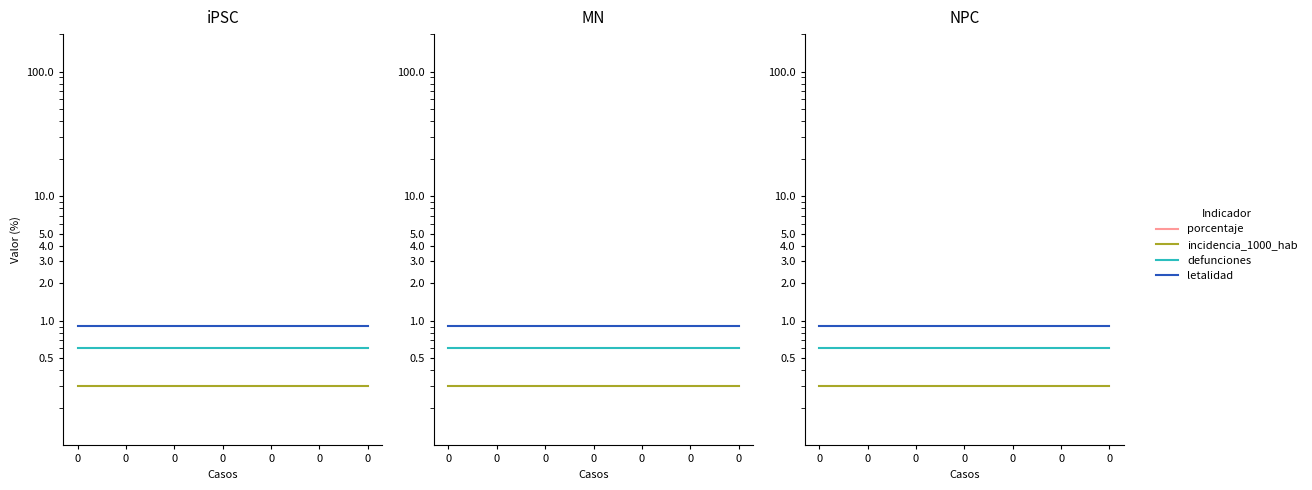

Count the number of data series in this chart.

4